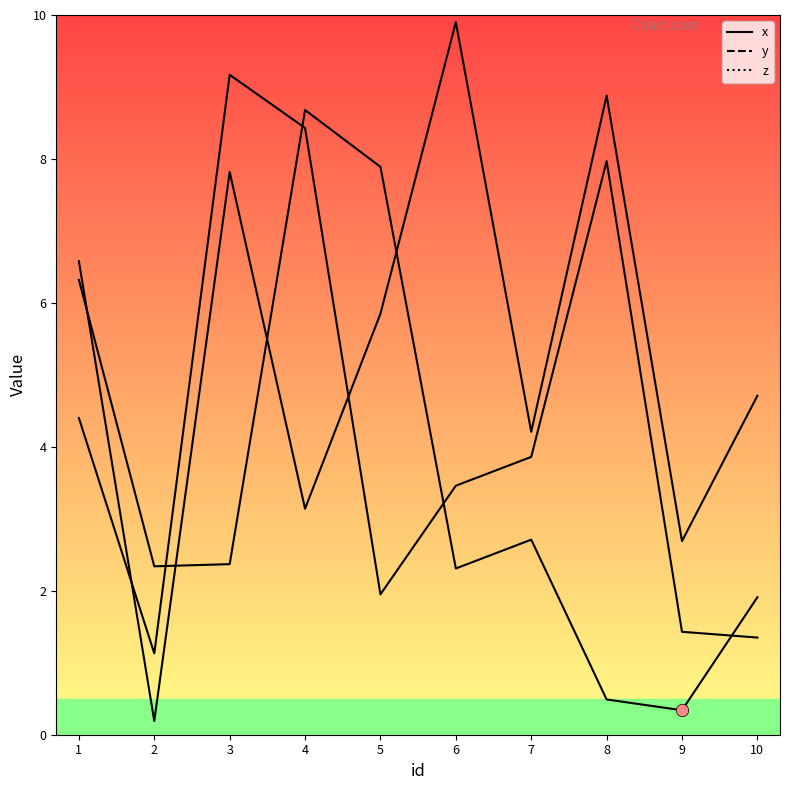

Which series reaches the minimum Y coordinate?

y